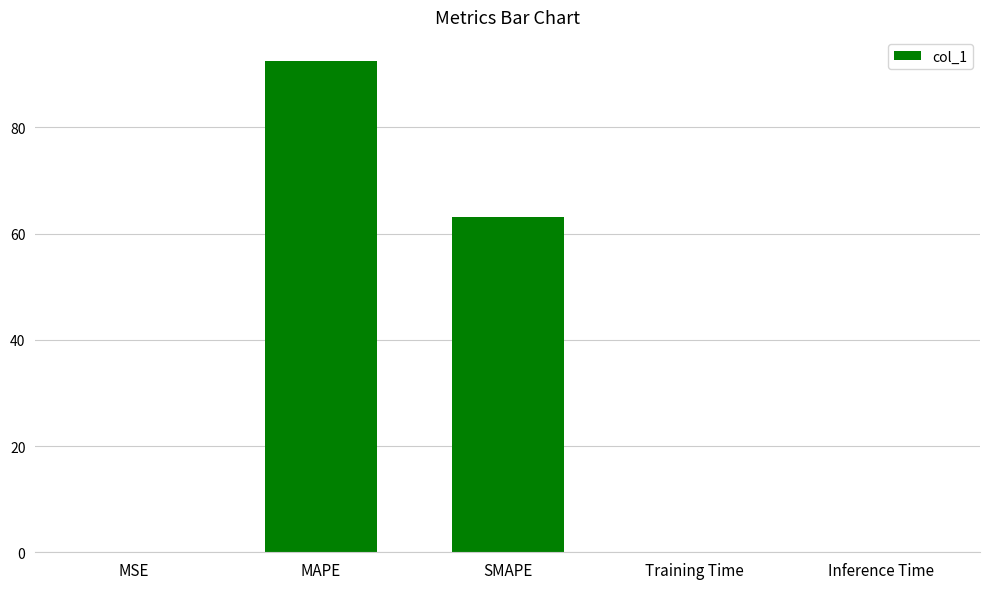

Are the bars horizontal?

No